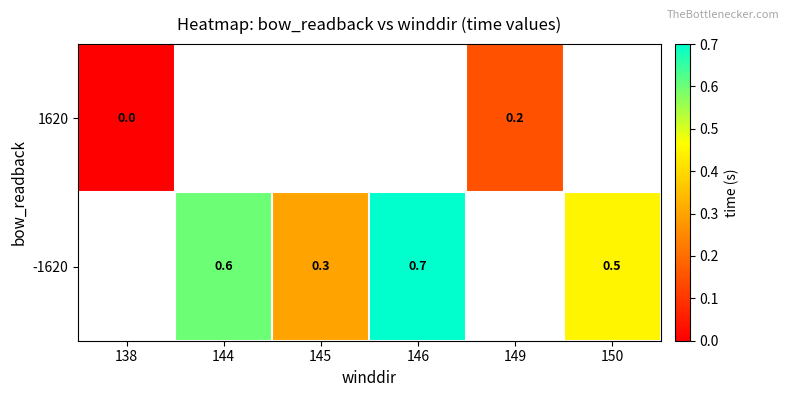

Is the value of -1620 at 146 greater than the value of 1620 at 138?

Yes